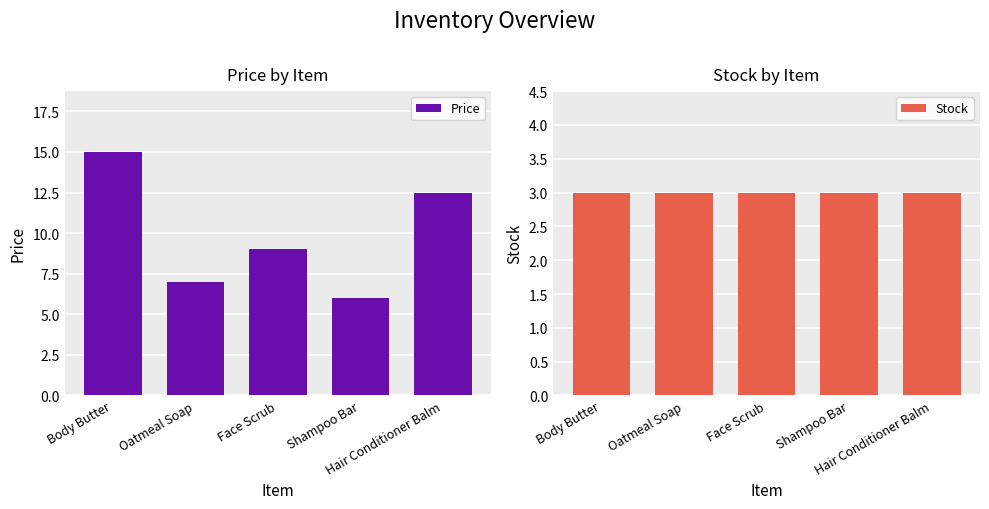

Reading right to left, extract all data points from this chart.

Price: 12.5	6.0	9.0	7.0	15.0
Stock: 3.0	3.0	3.0	3.0	3.0